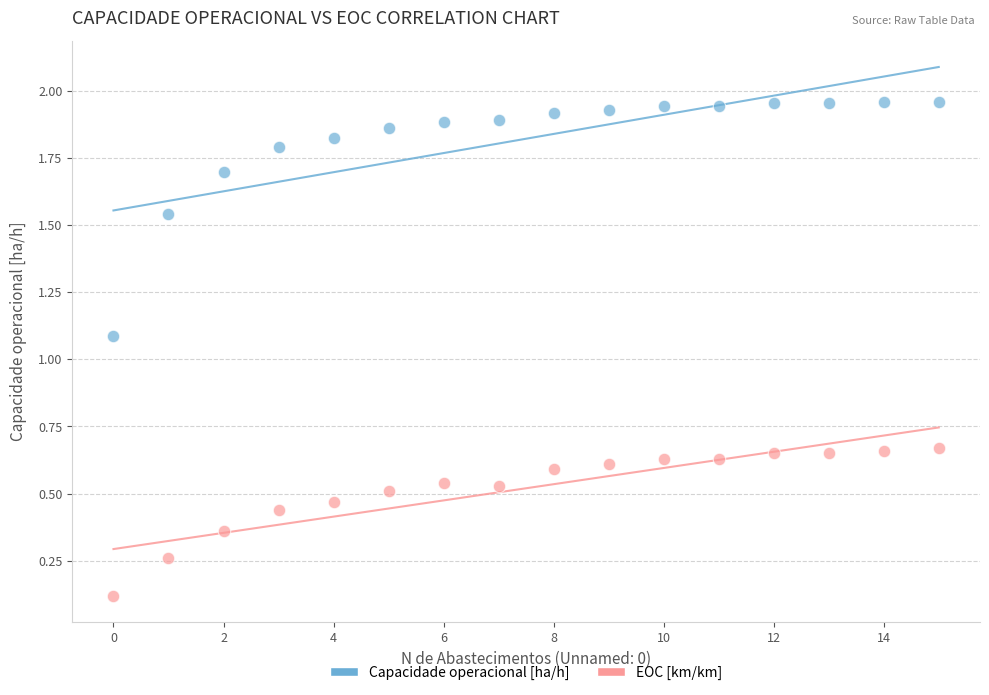

Which series contains the highest Y value?

Capacidade operacional [ha/h]